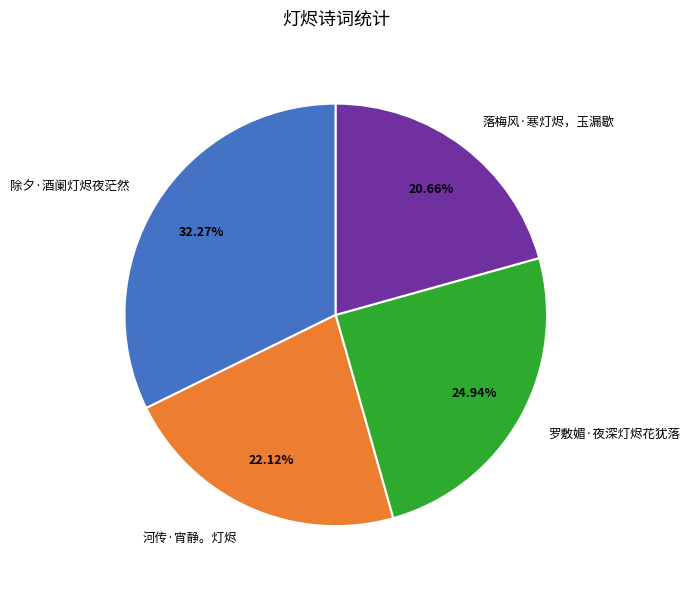

What is the smallest slice in the pie chart?

落梅风·寒灯烬，玉漏歇